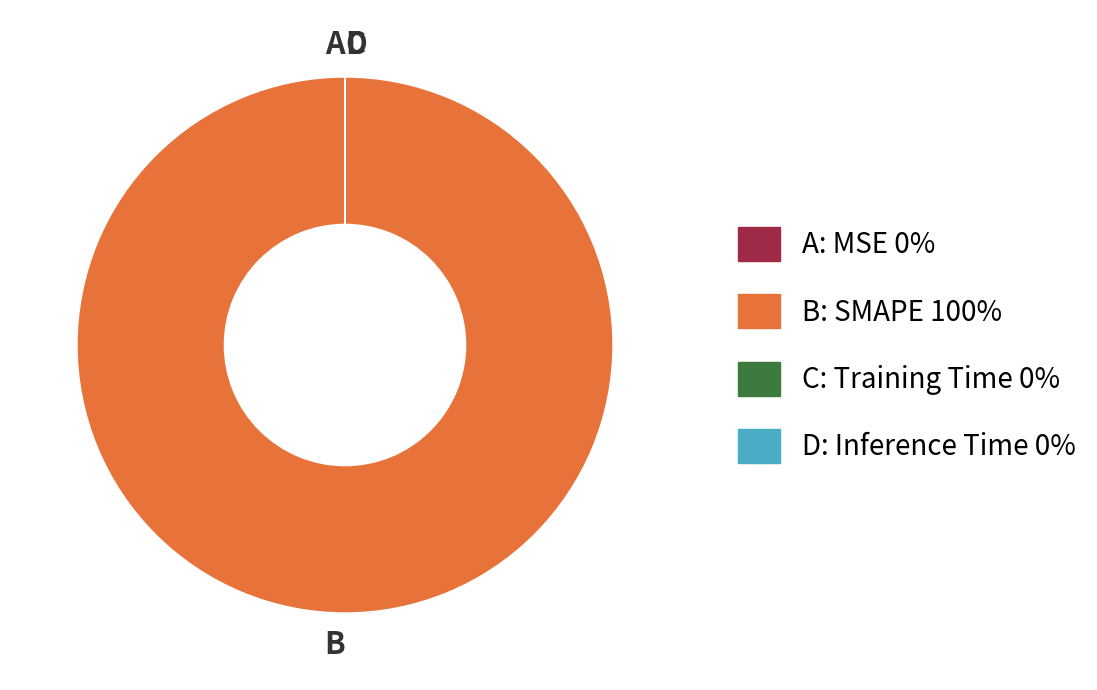

Is there any slice that represents more than half of the pie?

Yes